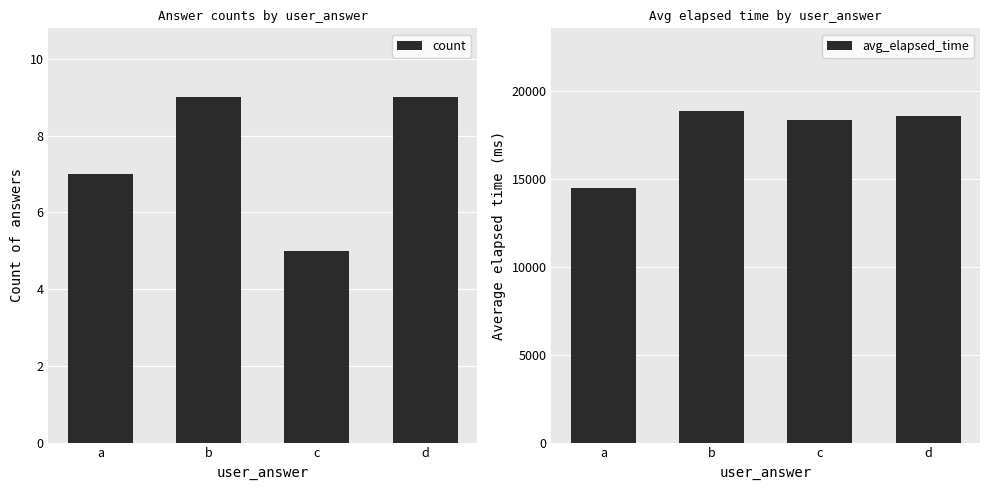

Rank the series by their average value, from lowest to highest.

count, avg_elapsed_time